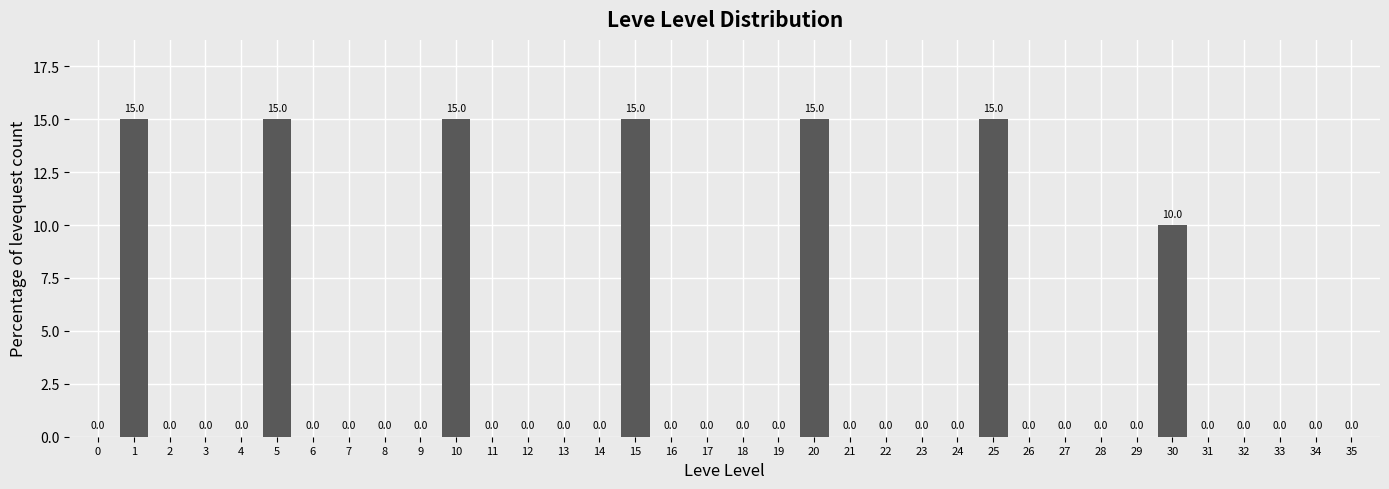

Reading left to right, extract all data points from this chart.

0=0	1=15	2=0	3=0	4=0	5=15	6=0	7=0	8=0	9=0	10=15	11=0	12=0	13=0	14=0	15=15	16=0	17=0	18=0	19=0	20=15	21=0	22=0	23=0	24=0	25=15	26=0	27=0	28=0	29=0	30=10	31=0	32=0	33=0	34=0	35=0